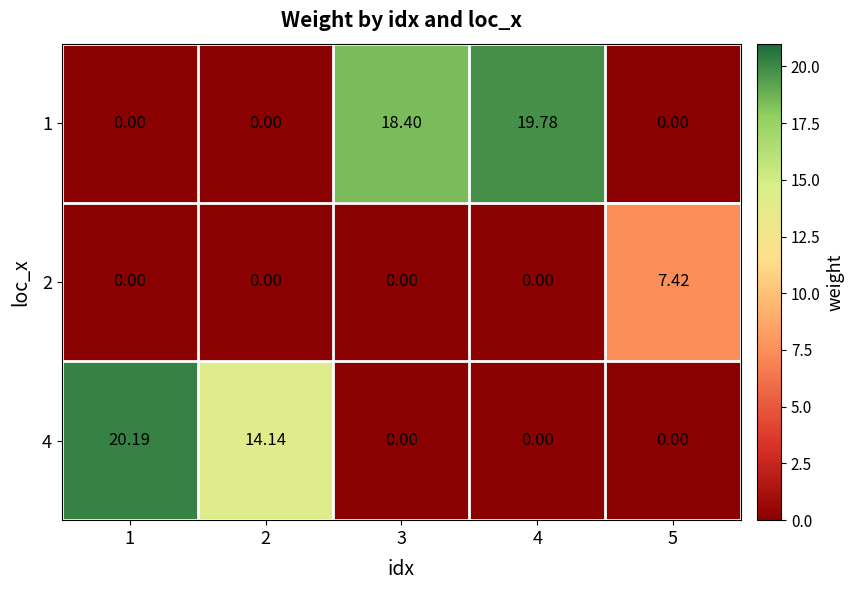

How many distinct data groups are displayed?

3